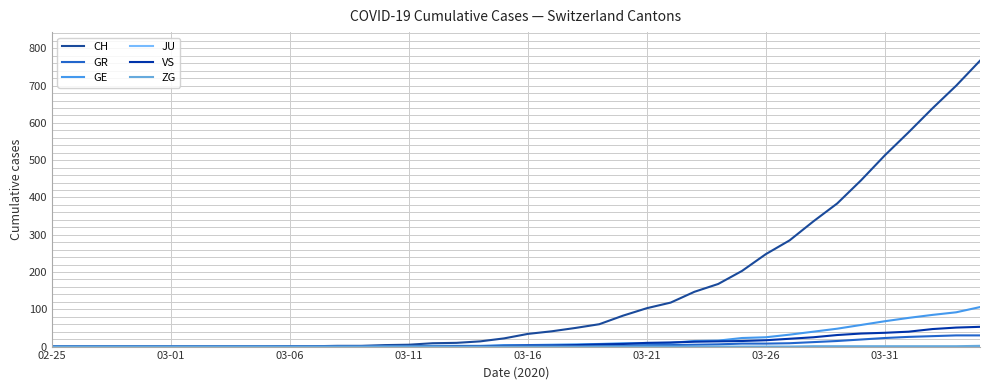

Reading left to right, what are all the values shown in this chart?

CH: 0	0	0	0	0	0	0	0	0	0	1	1	2	2	4	5	9	10	14	22	34	41	50	60	83	103	118	147	168	203	248	285	336	384	446	513	575	639	700	767
GR: 0	0	0	0	0	0	0	0	0	0	0	0	0	0	0	0	0	0	0	0	1	1	1	2	3	4	4	5	6	8	8	9	12	15	19	23	26	28	30	30
GE: 0	0	0	0	0	0	0	0	0	0	0	0	0	0	1	1	2	2	2	4	4	5	6	7	9	9	10	15	16	23	25	32	40	48	58	68	77	85	92	106
JU: 0	0	0	0	0	0	0	0	0	0	0	0	0	0	0	0	0	0	0	0	0	0	0	0	0	0	0	0	0	0	0	0	0	0	0	0	0	0	0	0
VS: 0	0	0	0	0	0	0	0	0	0	0	0	0	0	0	0	0	1	1	2	3	3	4	6	7	10	11	13	14	15	17	21	25	31	35	37	40	47	51	53
ZG: 0	0	0	0	0	0	0	0	0	0	0	0	0	0	0	0	0	0	0	0	0	0	0	0	0	0	0	0	0	0	0	0	1	1	1	1	1	1	1	2